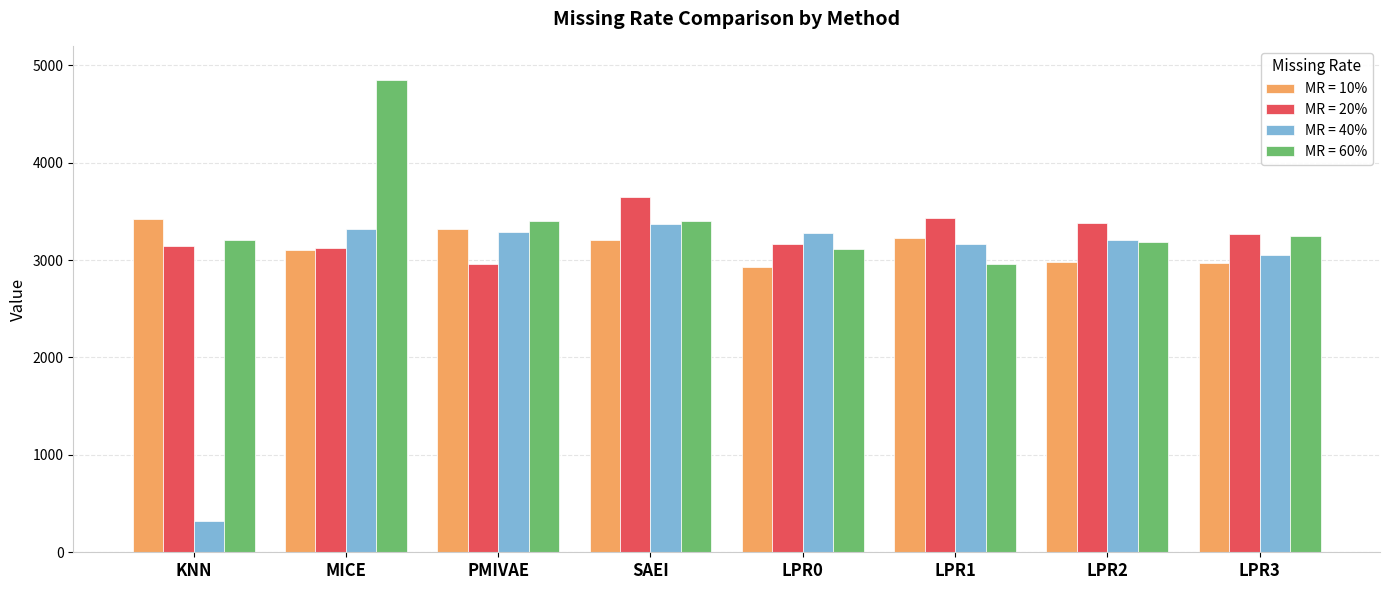

How many values in the MR = 10% series are below 3206?

4